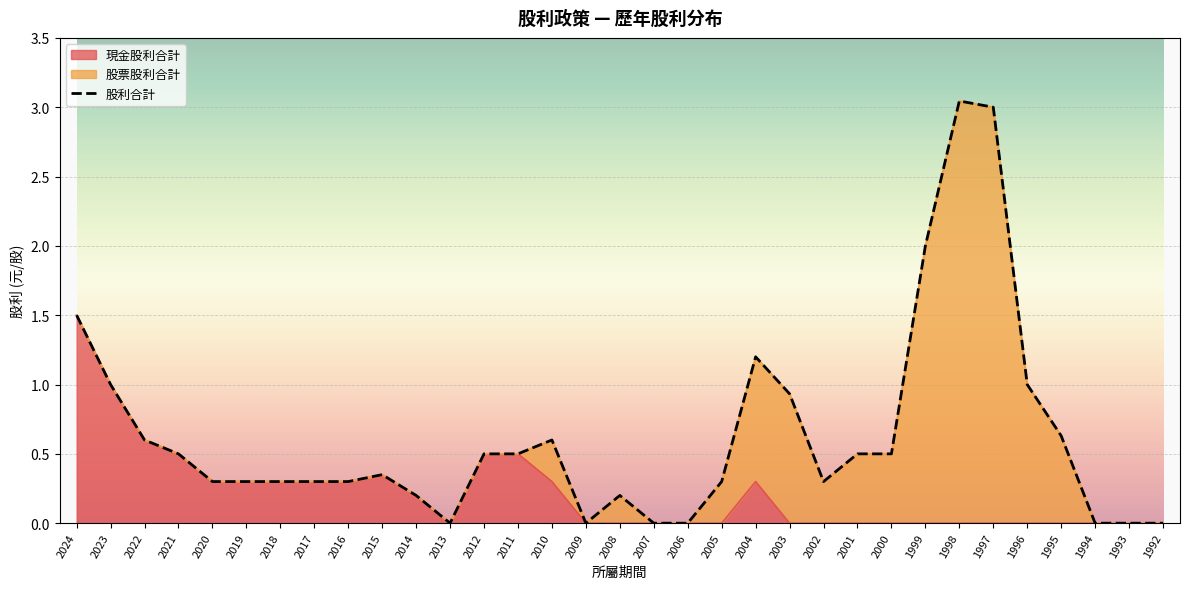

What is the value of the 25th point from the left?

0.5